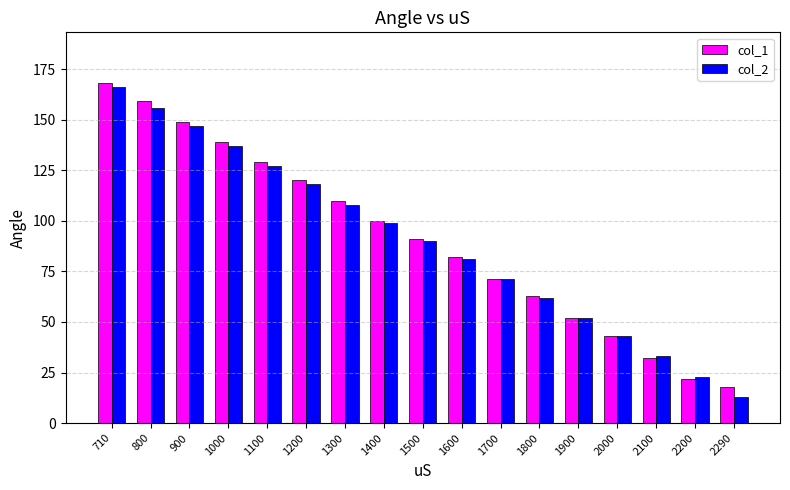

Reading left to right, list all the values displayed in this chart.

col_1: 168	159	149	139	129	120	110	100	91	82	71	63	52	43	32	22	18
col_2: 166	156	147	137	127	118	108	99	90	81	71	62	52	43	33	23	13